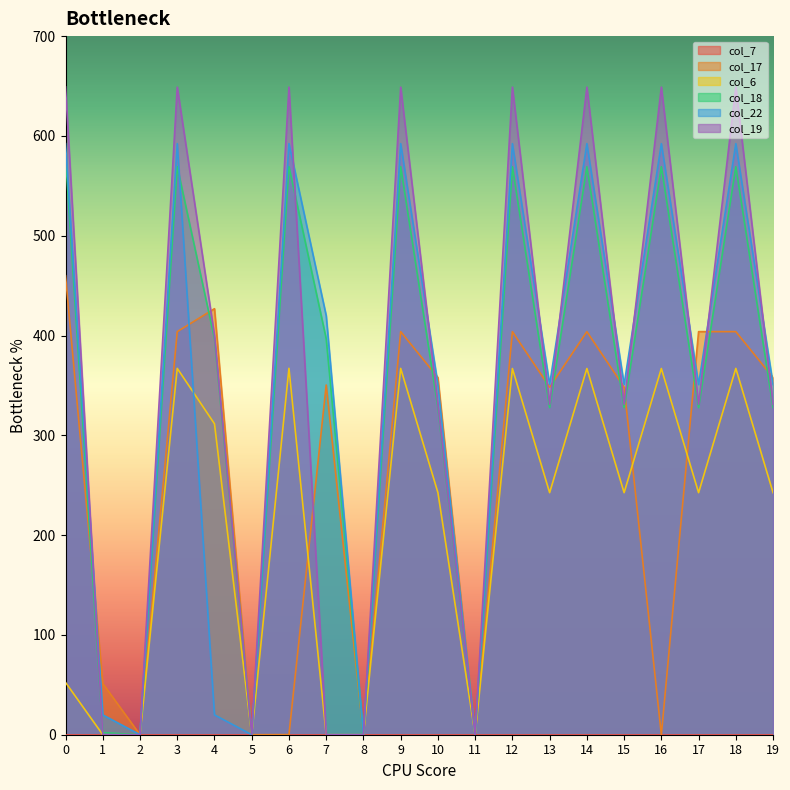

How many times do col_22 and col_19 cross each other?

10